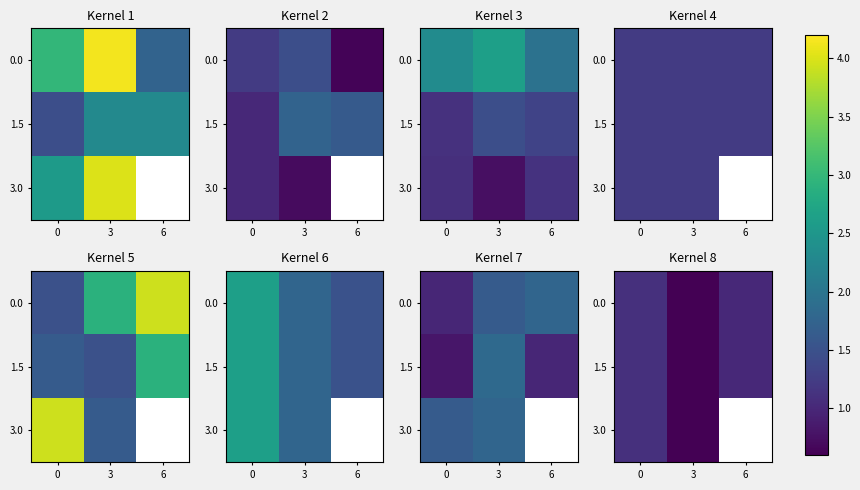

The value of 1.5 at 0 is 1.1. True or false?

True